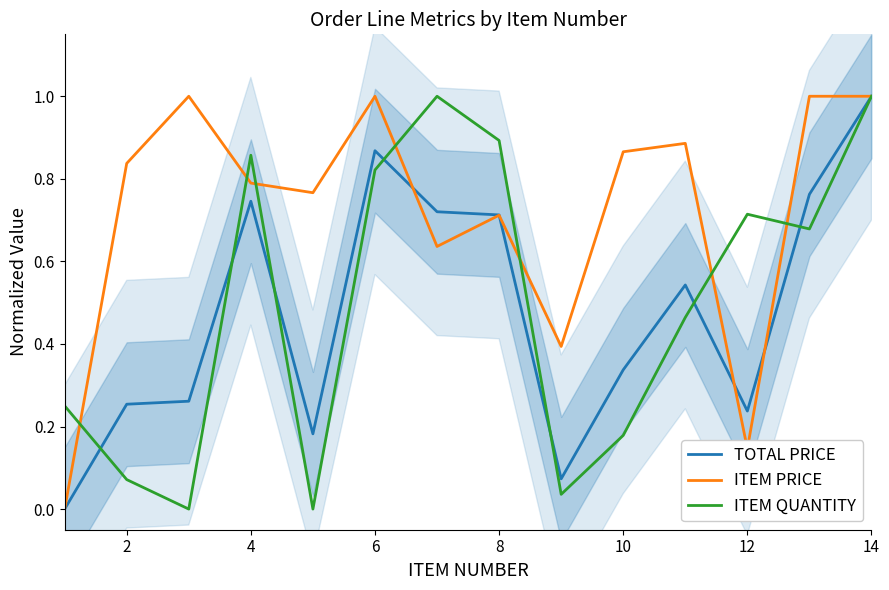

Which series has the largest total across all categories?

ITEM PRICE